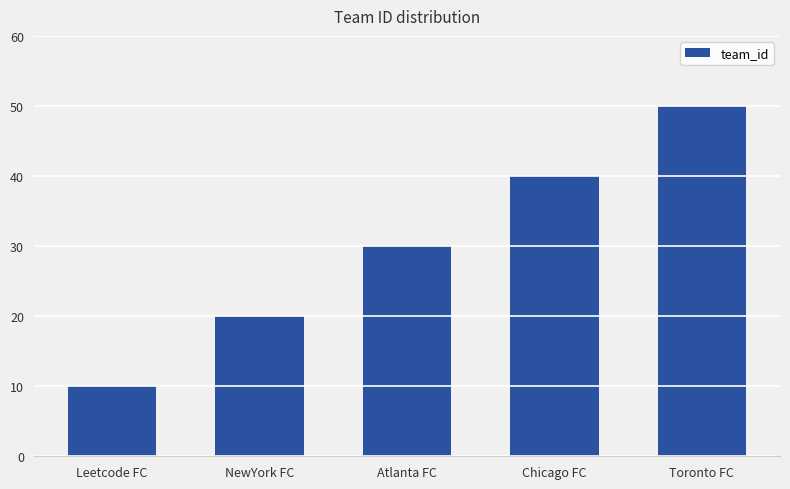

What is the smallest value displayed?

10